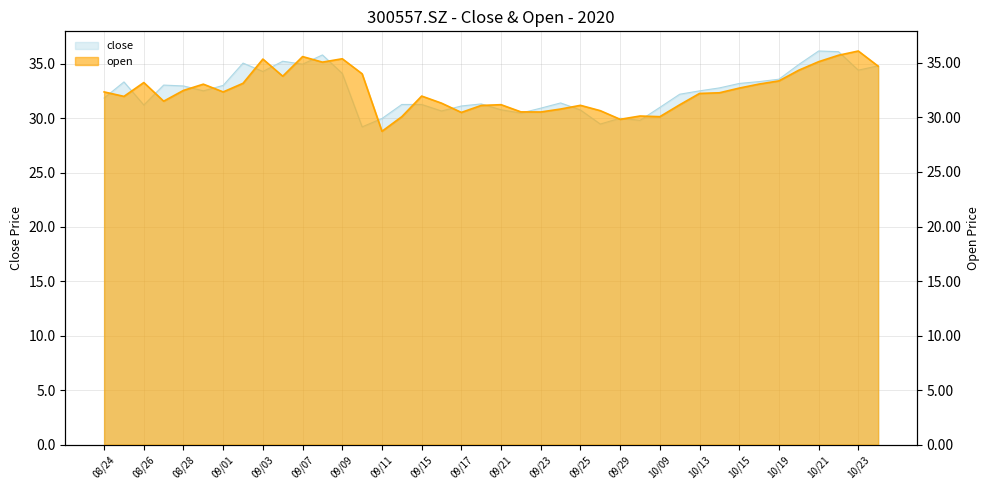

What are all the series names shown in the legend?

close, open